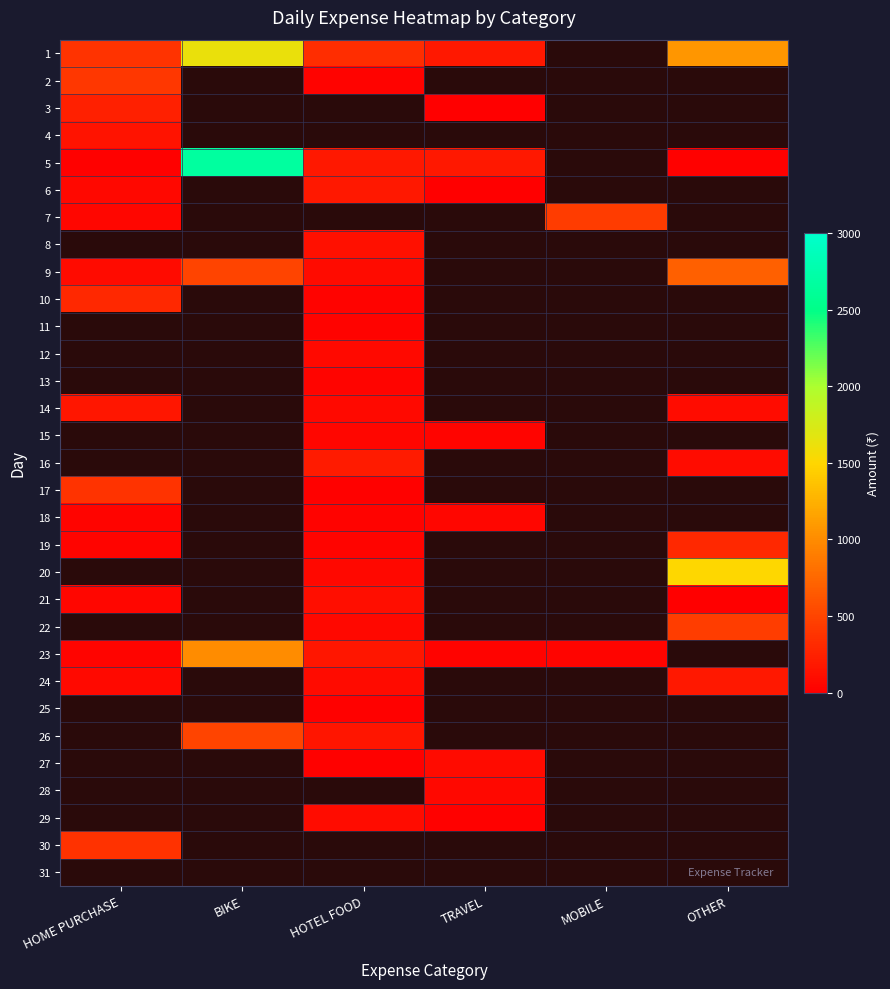

What is the difference between the highest and lowest values at OTHER?

1490.0